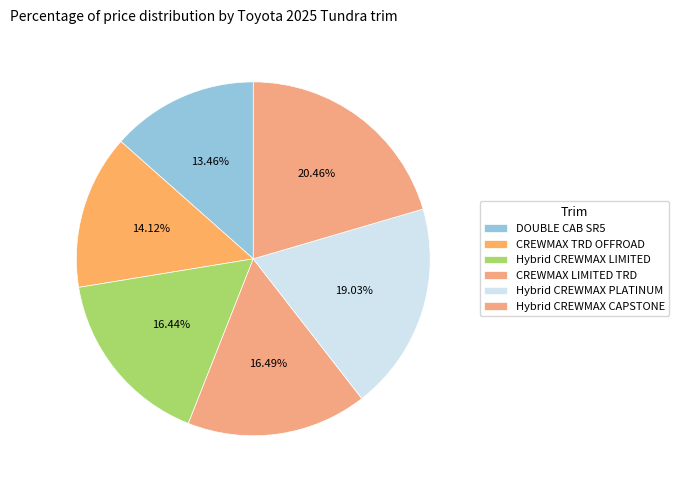

Which slice is the largest?

Hybrid CREWMAX CAPSTONE